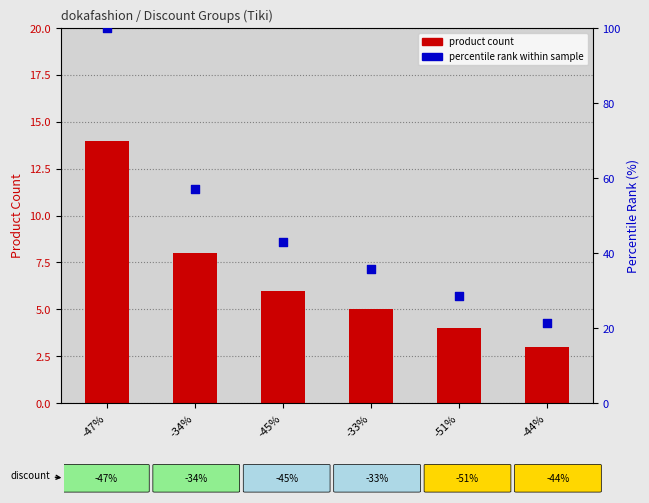

Which series has the largest total across all categories?

percentile rank within sample